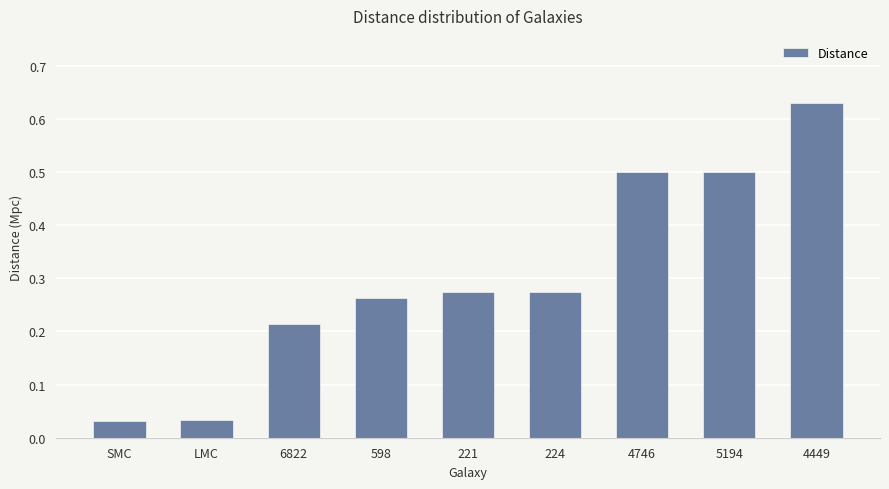

What is the label of the 1st bar from the left?

SMC